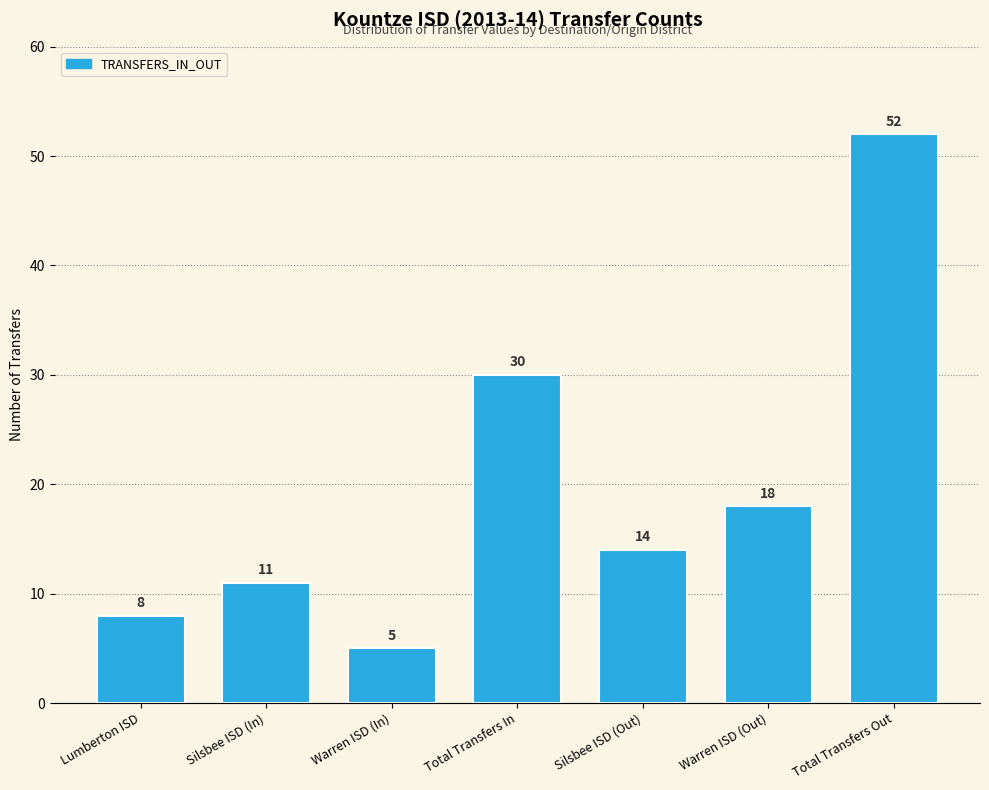

Reading left to right, extract all data points from this chart.

Lumberton ISD=8	Silsbee ISD (In)=11	Warren ISD (In)=5	Total Transfers In=30	Silsbee ISD (Out)=14	Warren ISD (Out)=18	Total Transfers Out=52